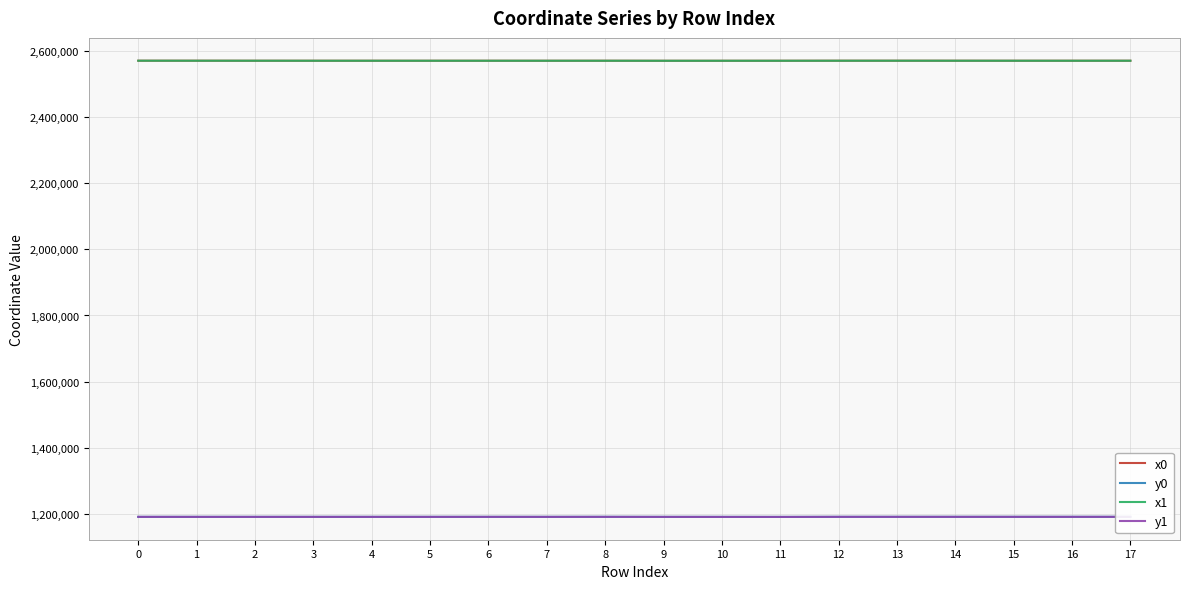

Which label corresponds to the smallest value in the chart?

11